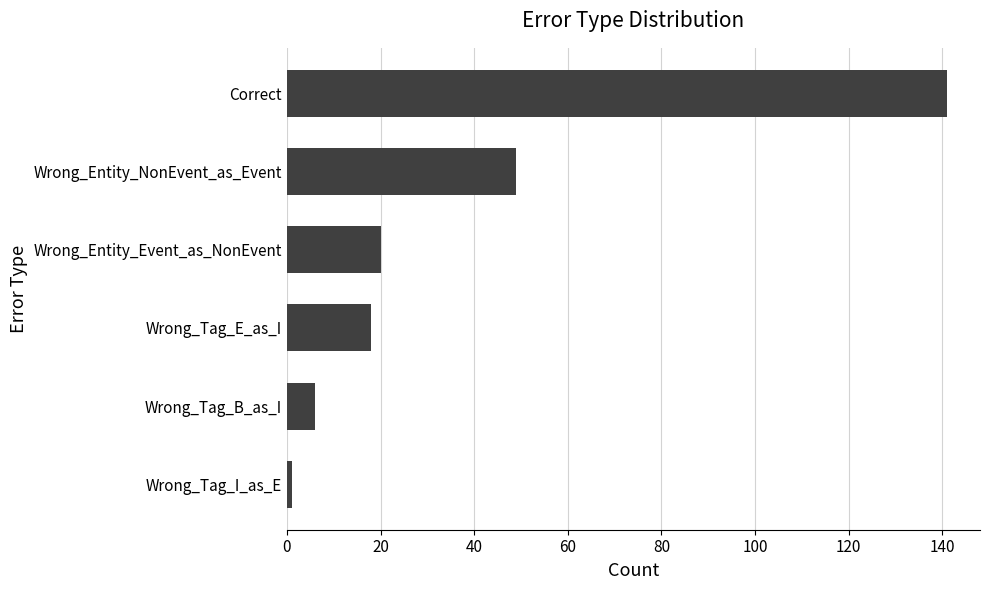

What is the average value?

39